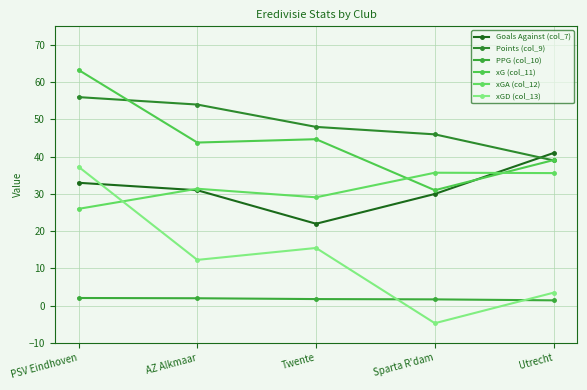

True or false: xG (col_11) has a value of 63.3 at PSV Eindhoven.

True